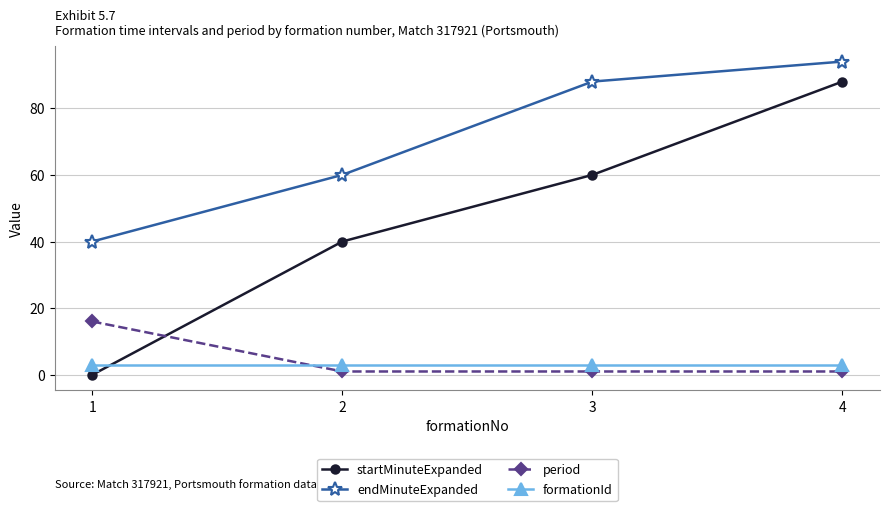

How many lines are shown in the chart?

4